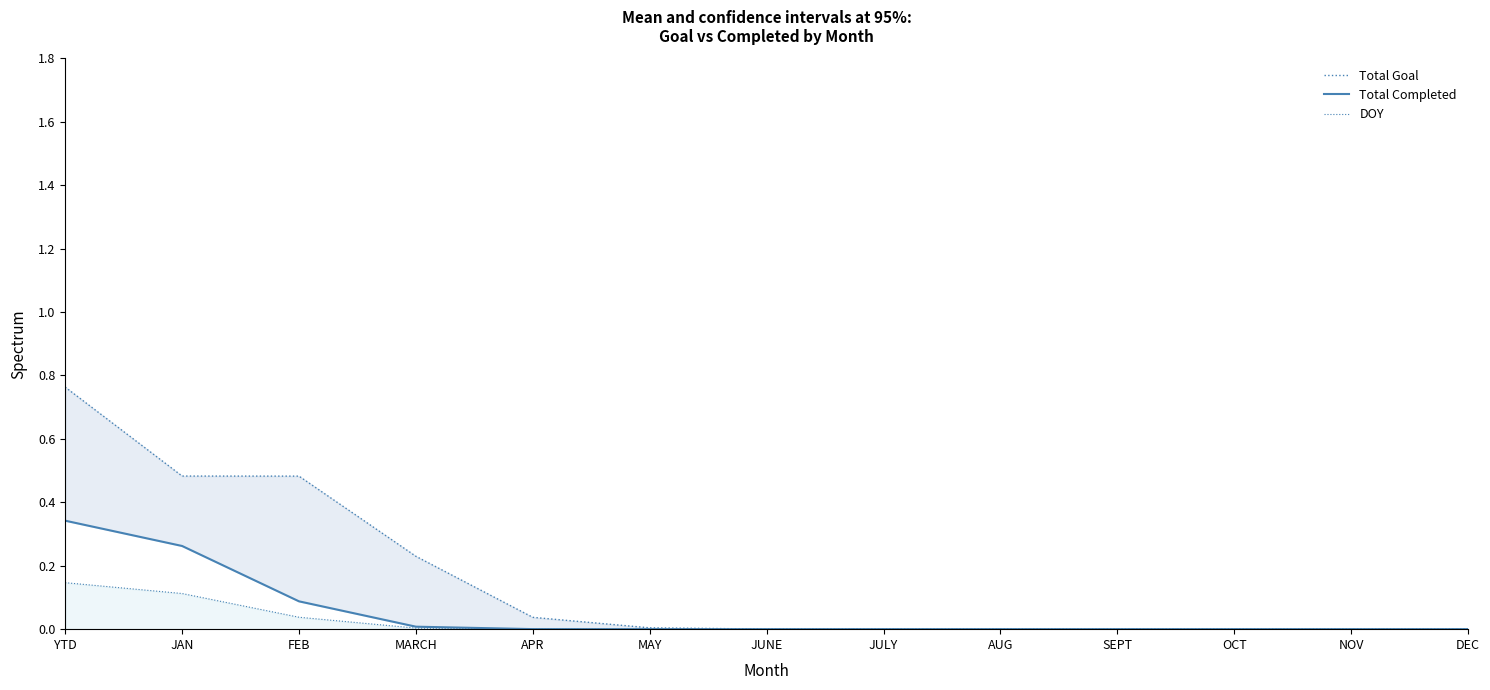

At which label is DOY closest to 0?

MAY